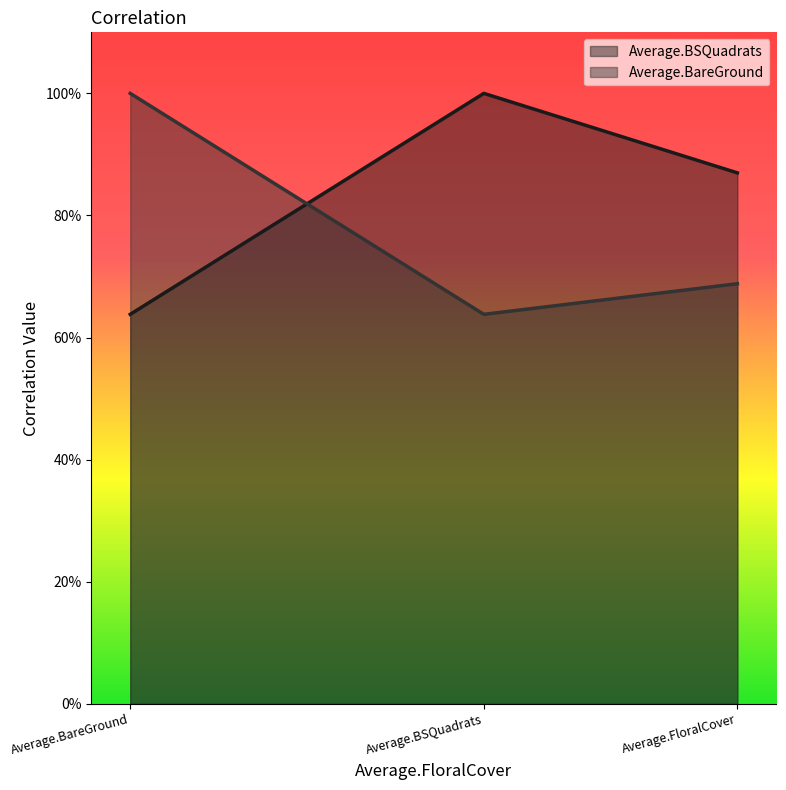

How many lines are shown in the chart?

2